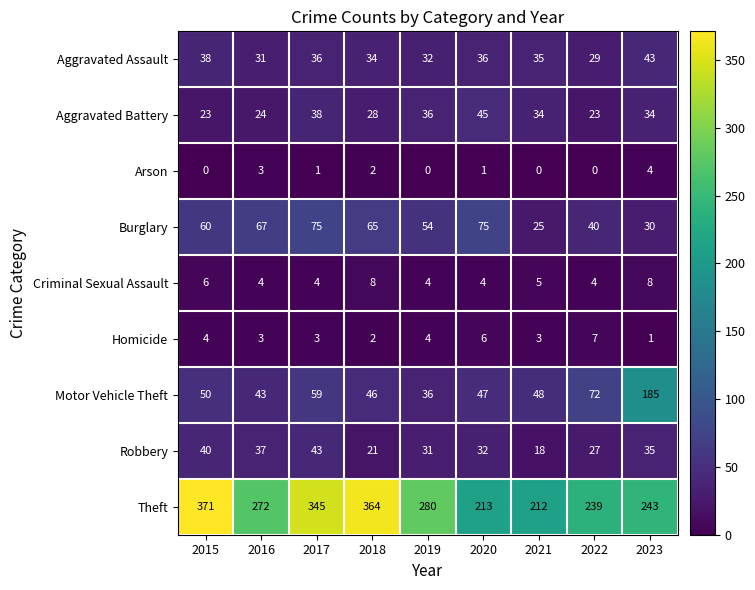

Where does the Aggravated Assault series first go above 35?

2015